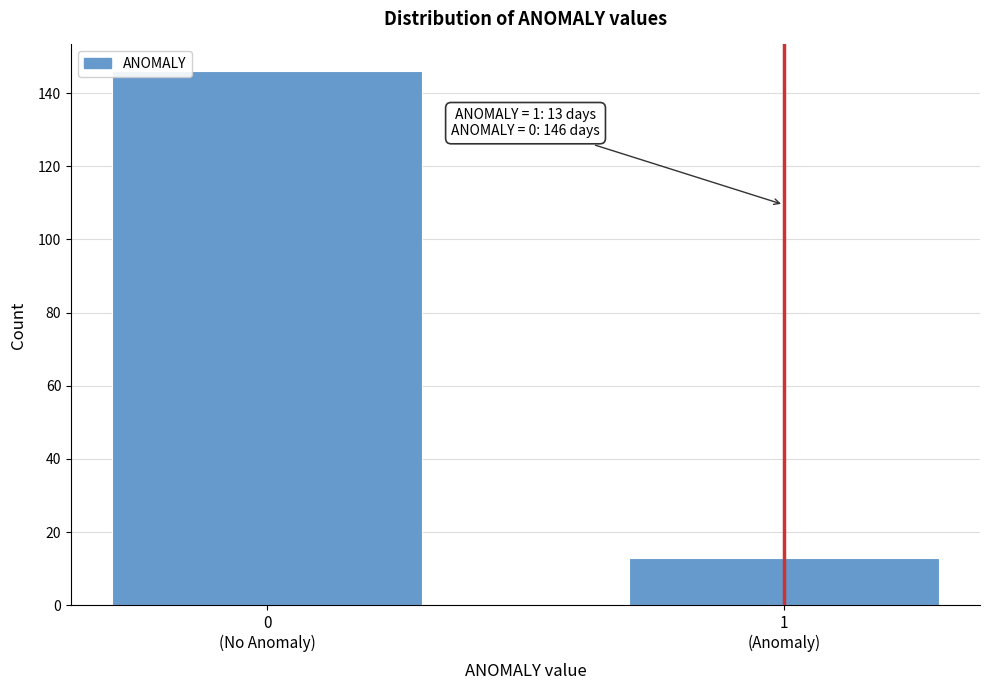

Reading right to left, what are all the values shown in this chart?

13	146